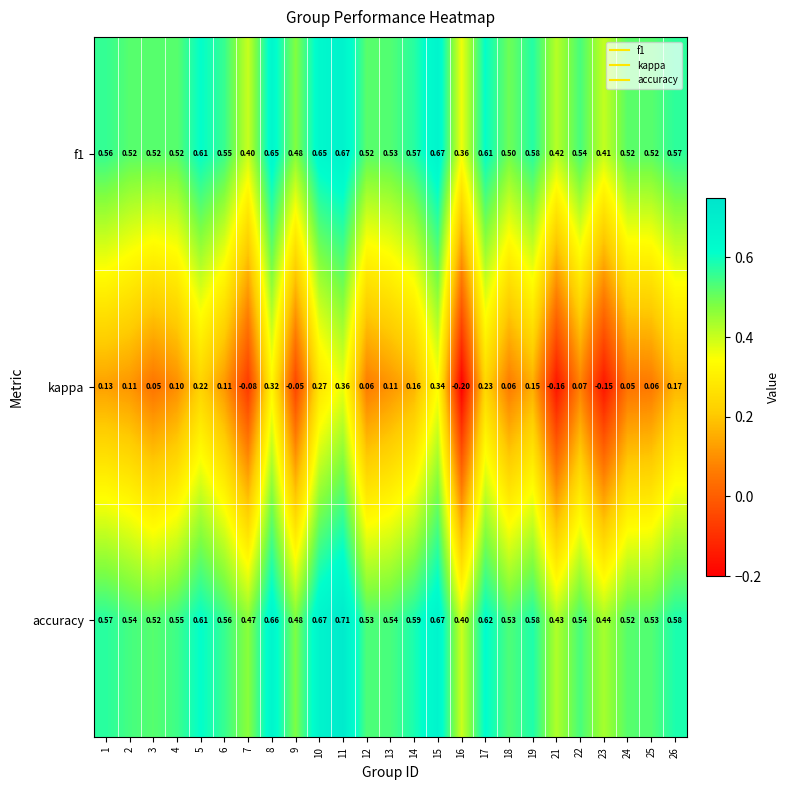

Which category has the lowest value across all series?

16